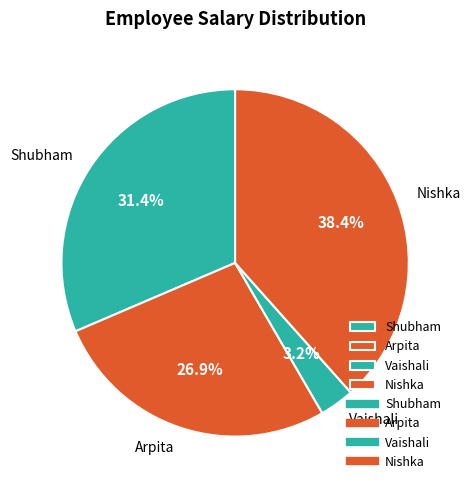

What percentage is the Shubham slice, to the nearest percent?

31%